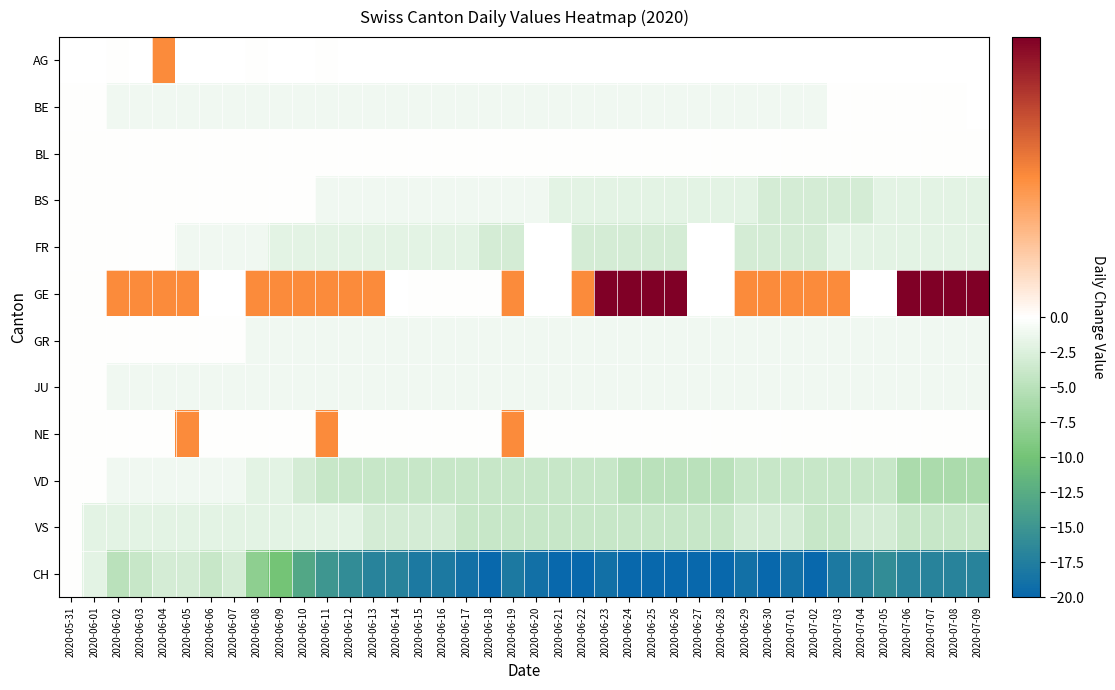

How many data points in CH are less than -17?

19